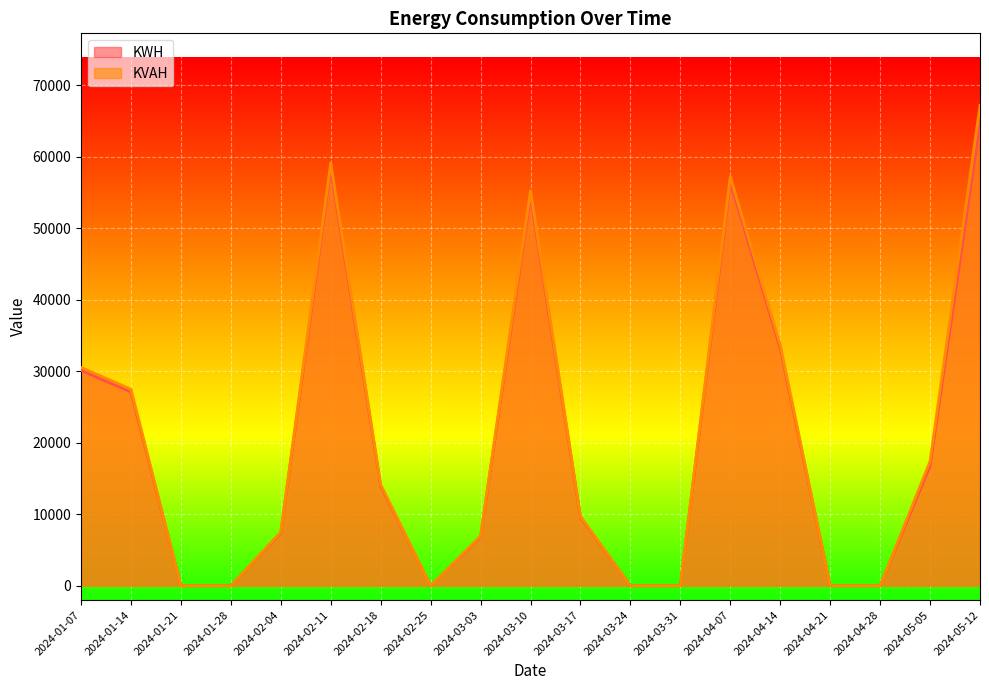

At which category is the sum across all series the highest?

2024-05-12